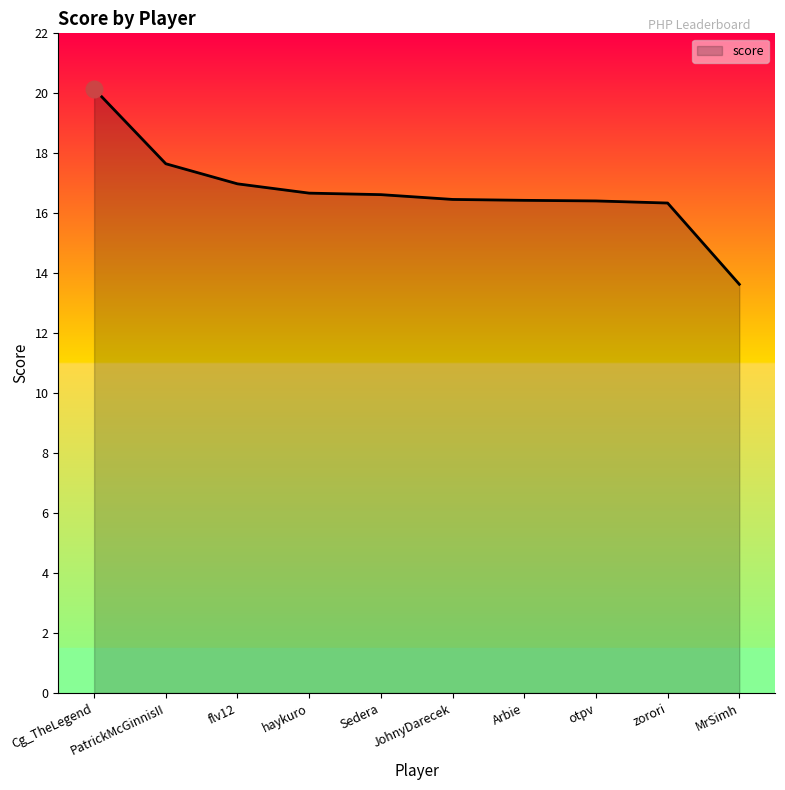

At which category does the chart reach its peak across all series?

Cg_TheLegend